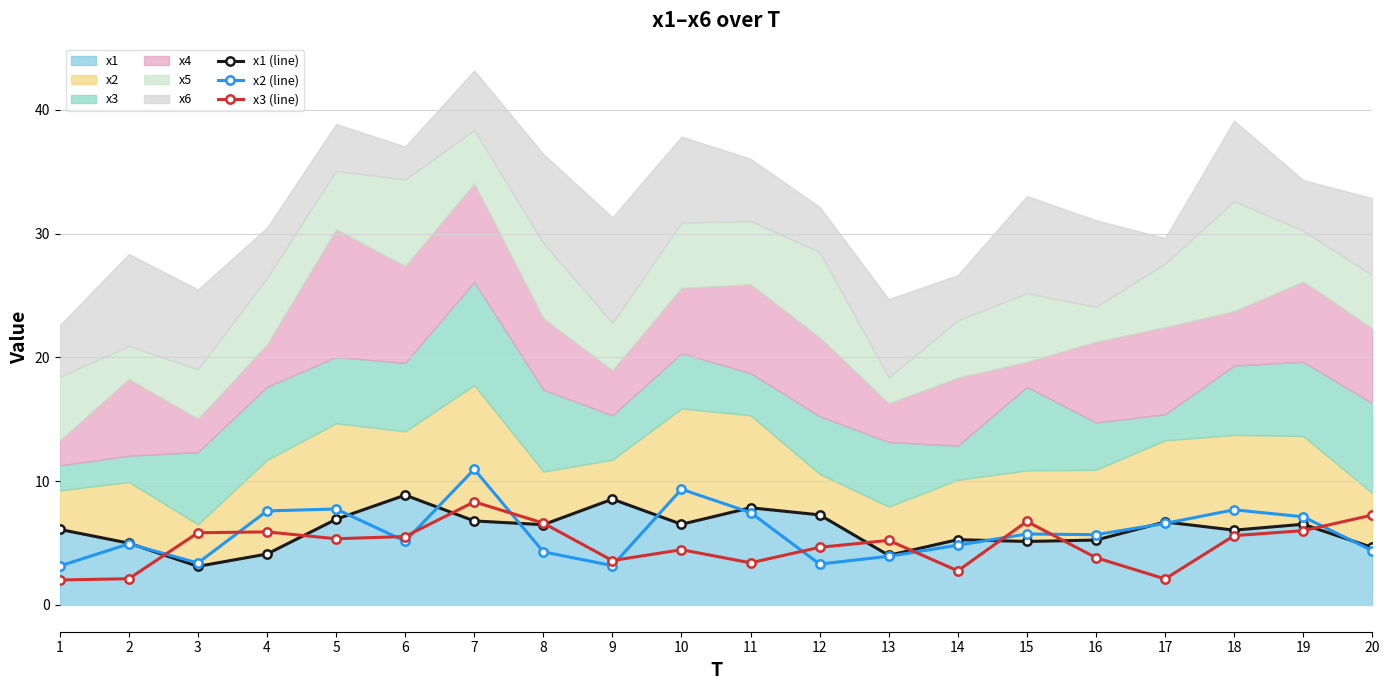

In x1 (line), how many points are lower than both neighbors (excluding endpoints)?

6